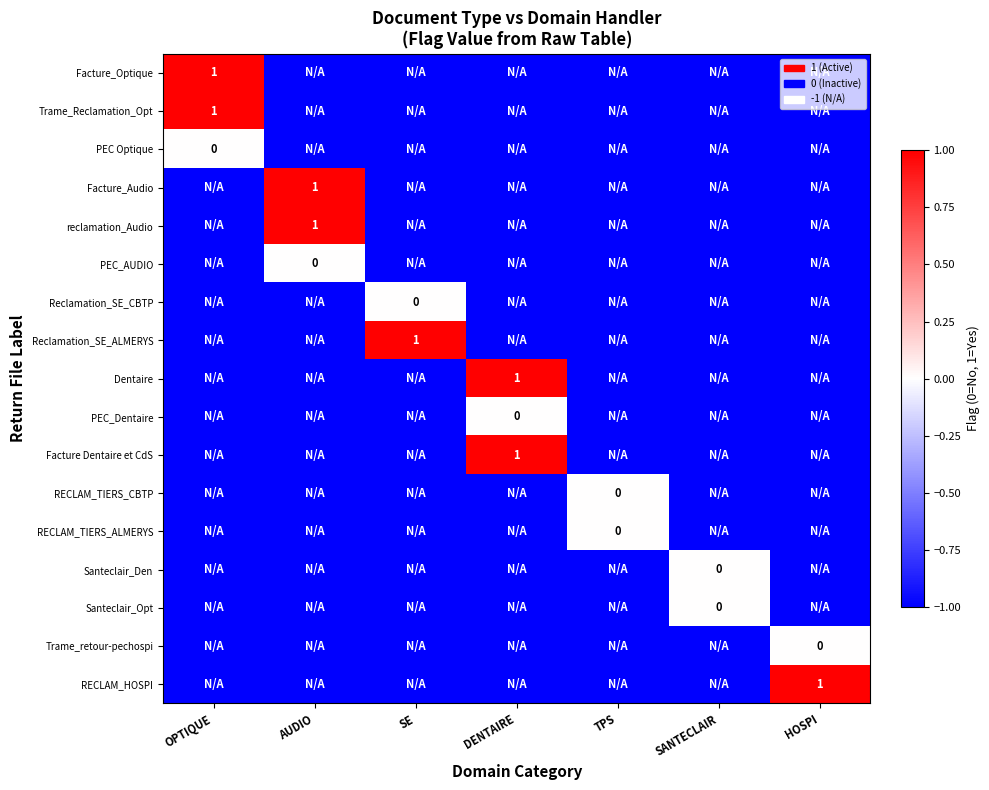

How many series are shown in this chart?

17